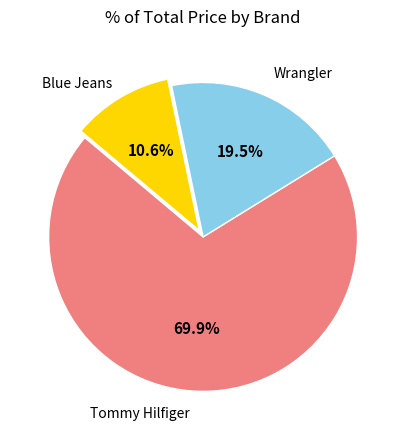

Count the number of slices in the pie.

3